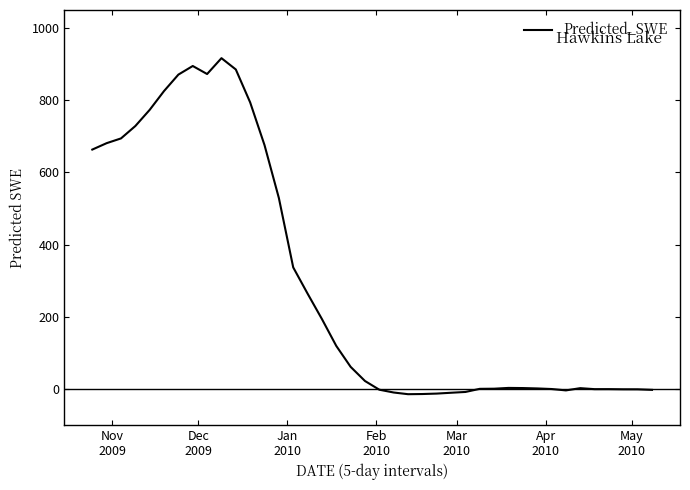

What is the difference between the maximum and minimum values?

930.8